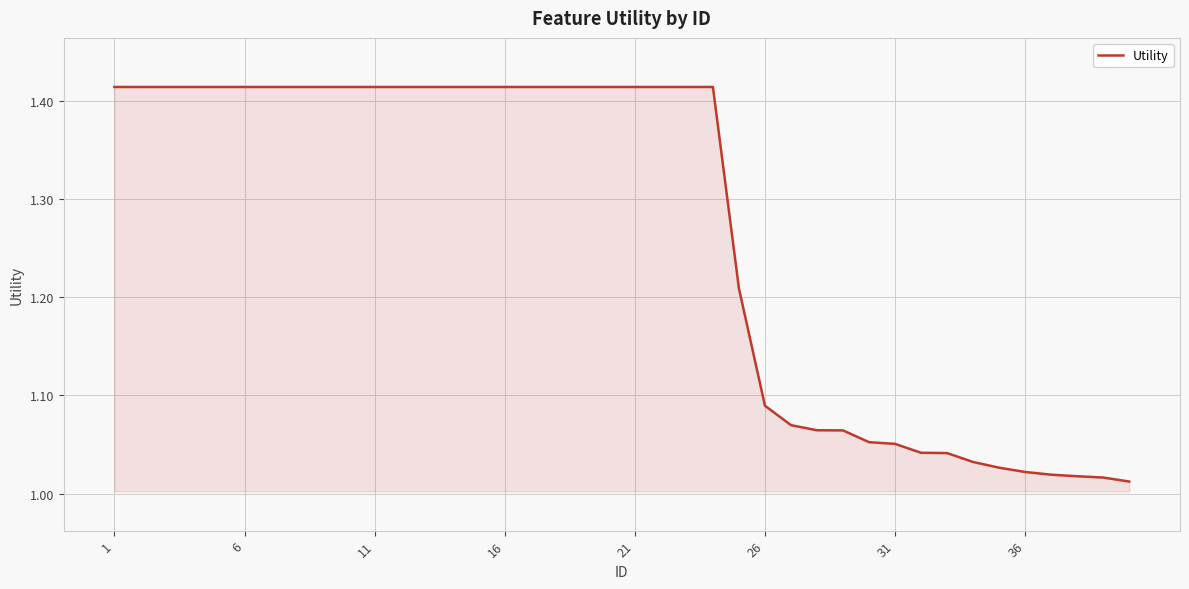

What is the difference between the maximum and minimum values?

0.4